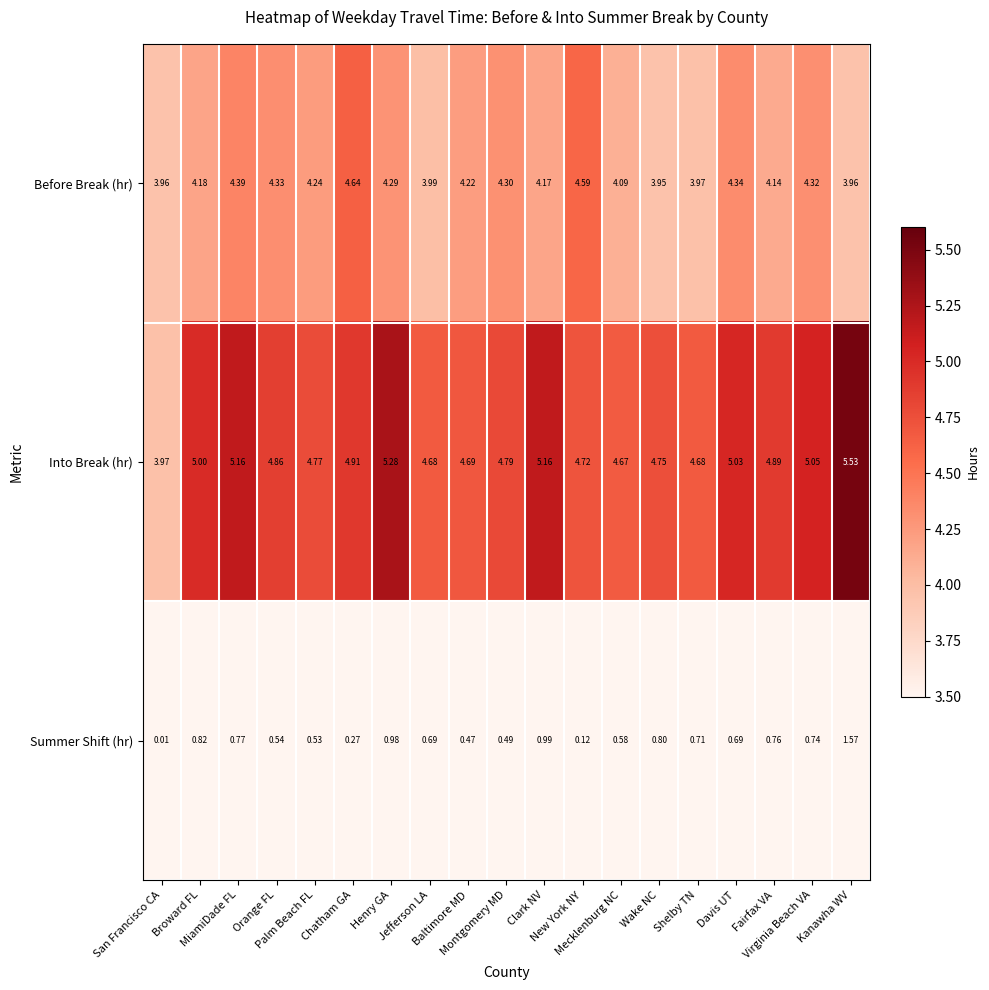

Which series has the largest total across all categories?

Into Break (hr)